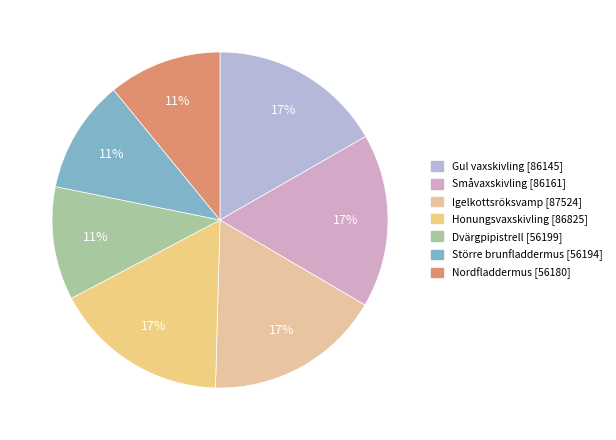

What is the largest slice in the pie chart?

Igelkottsröksvamp